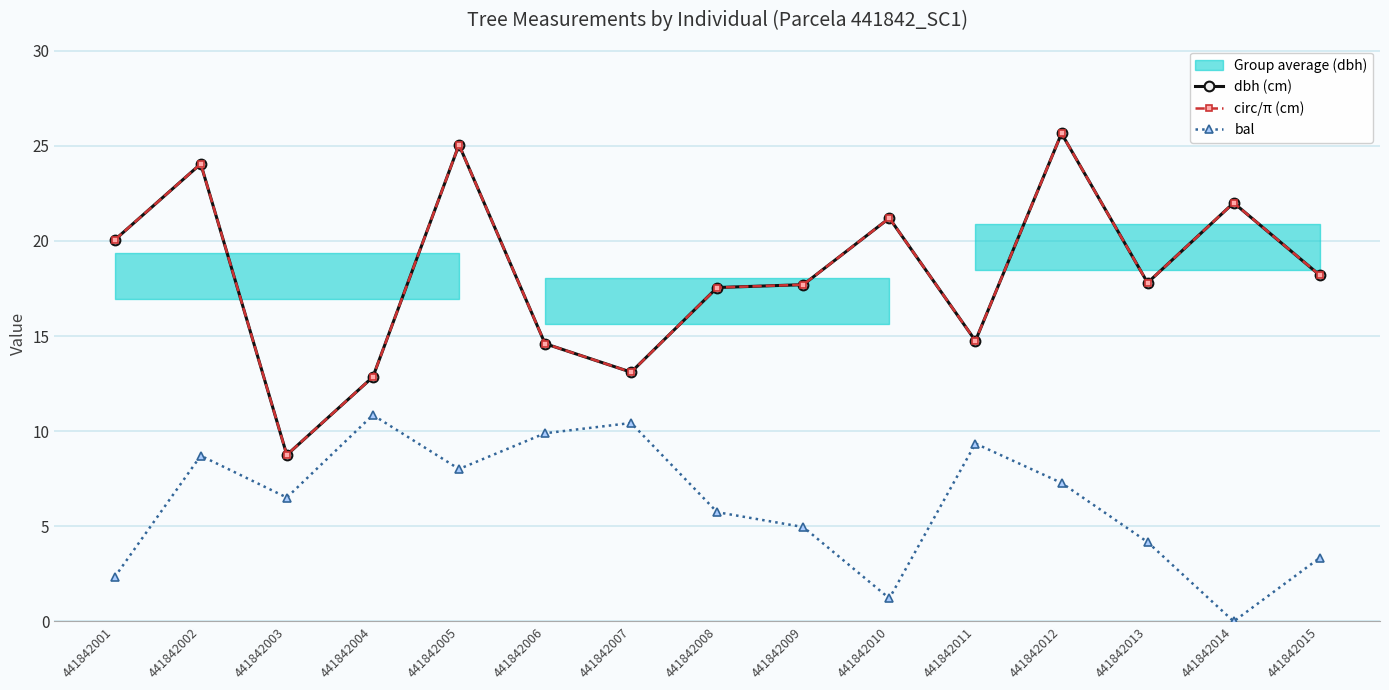

True or false: dbh (cm) and circ/π (cm) cross at least once.

True